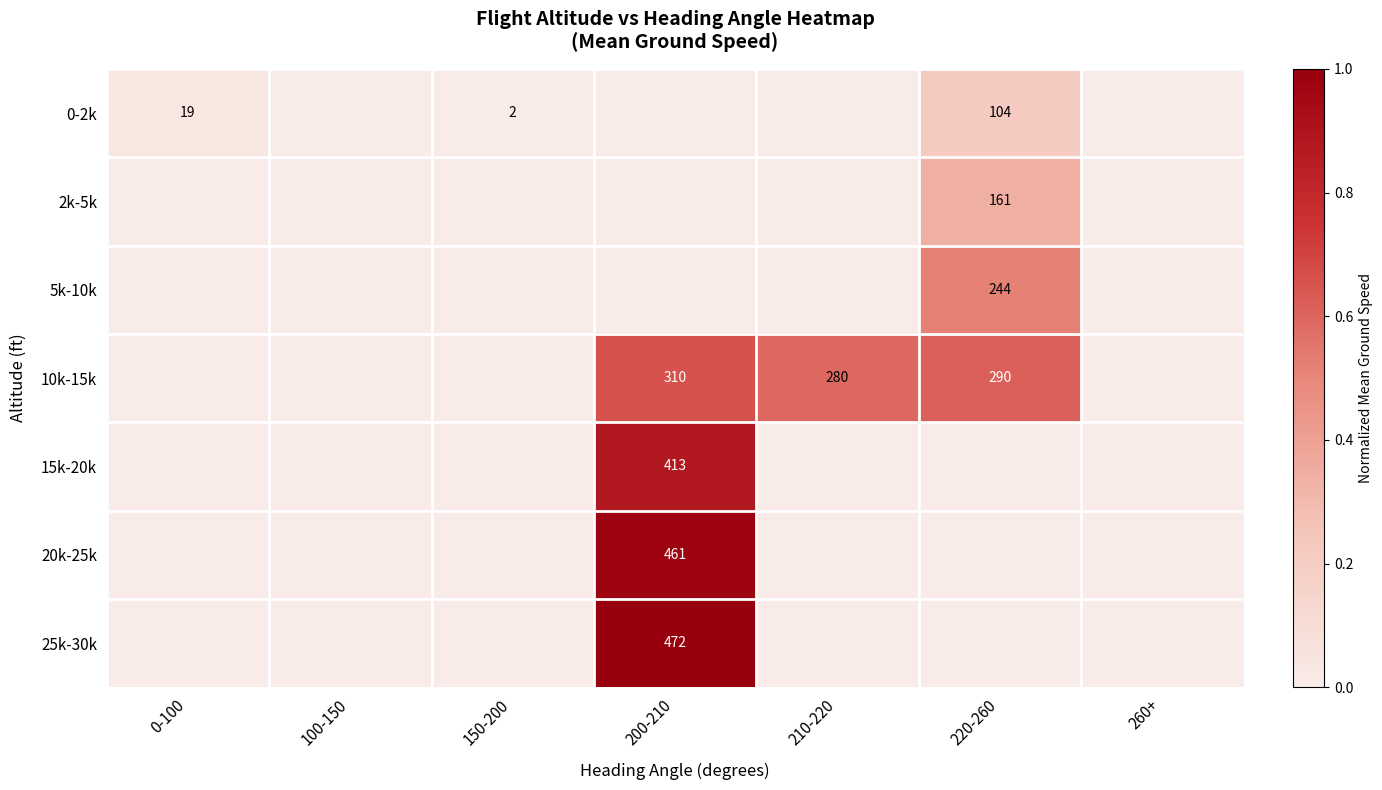

Is it true that 0-2k equals 104 at 220-260?

True